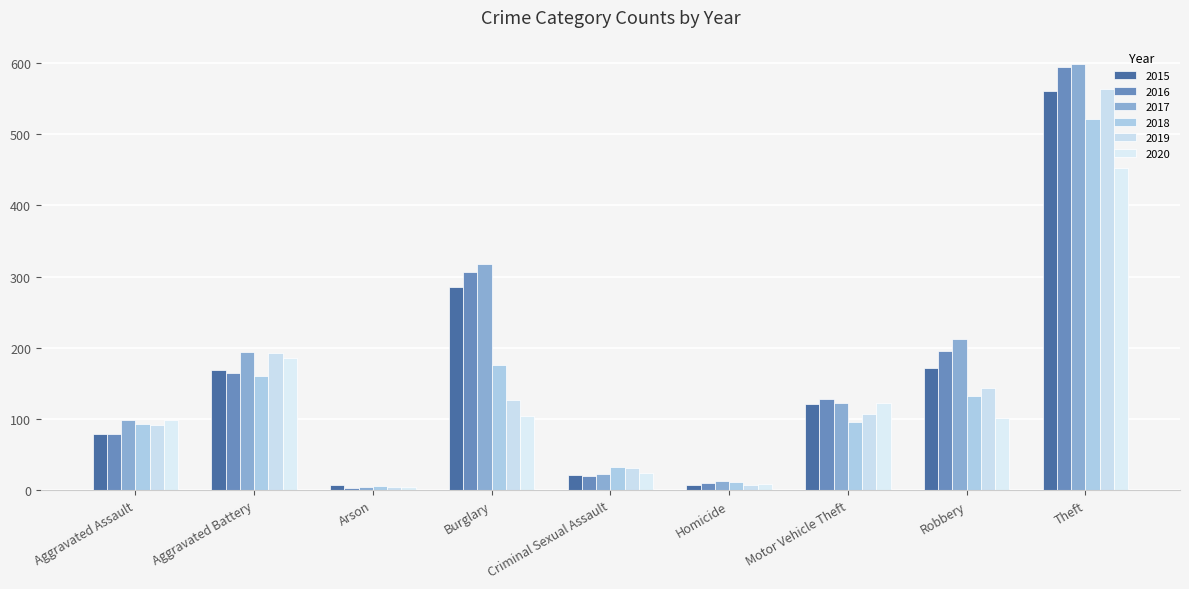

The value of 2020 at Burglary is 52. True or false?

False